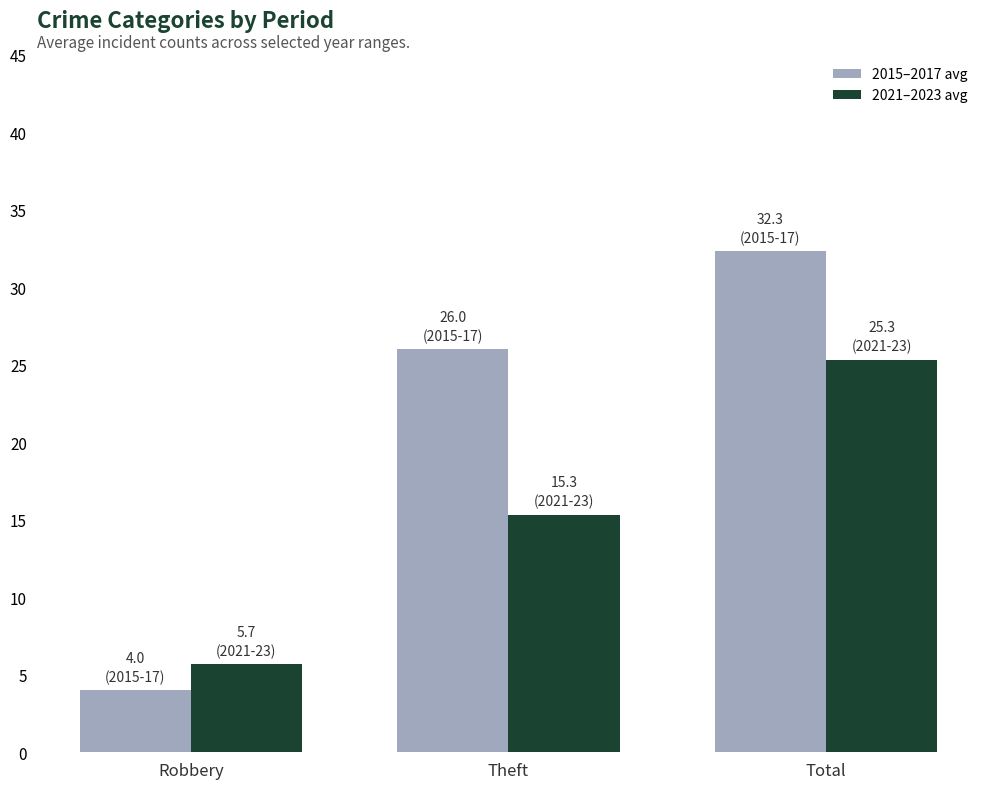

What is the spread (max minus min) of values at Theft?

10.7